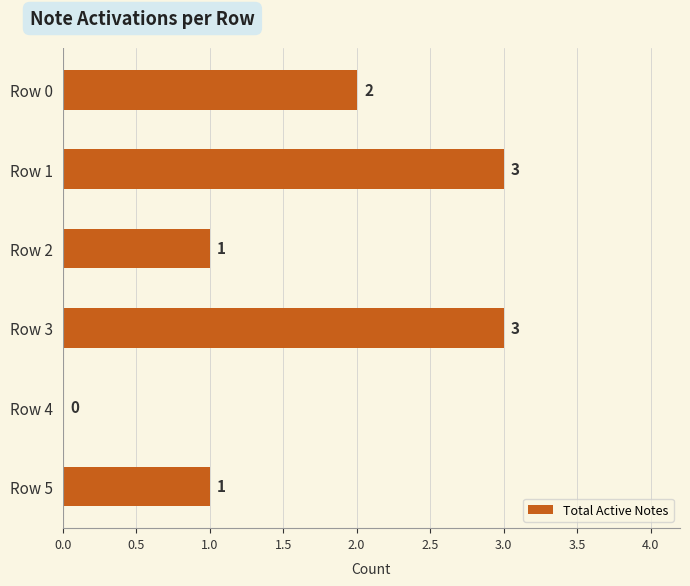

Is it true that the value at Row 4 is -2?

False